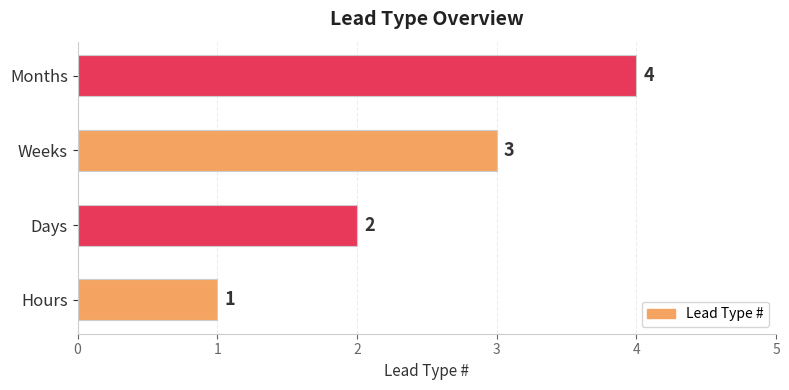

How many data points are less than 3?

2